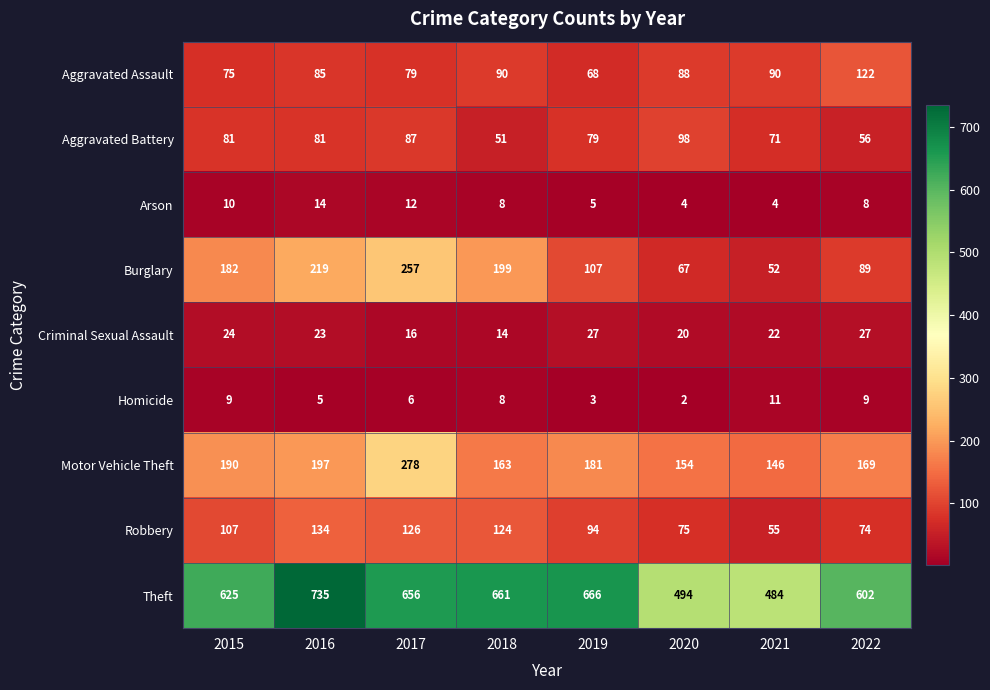

Where does the Criminal Sexual Assault series first go above 23?

2015